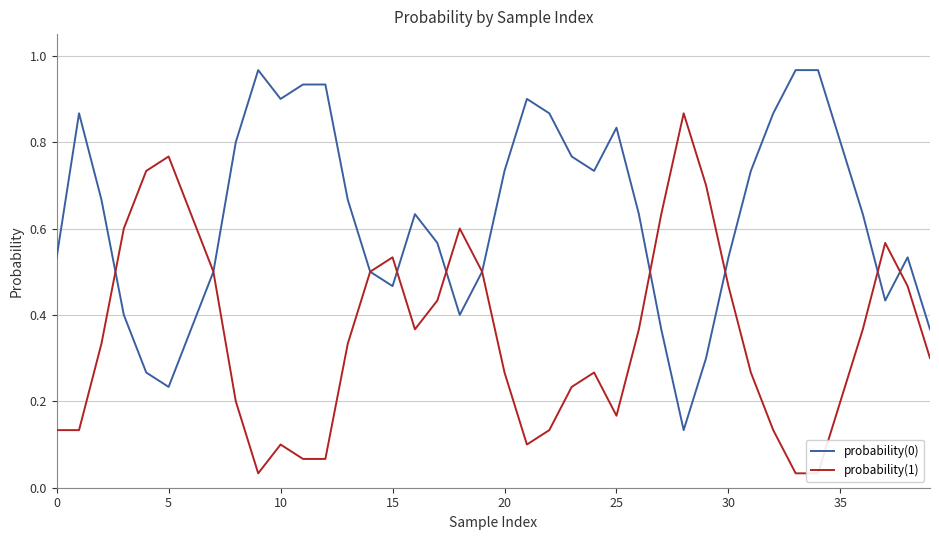

Rank the series at 34 from highest to lowest value.

probability(0), probability(1)